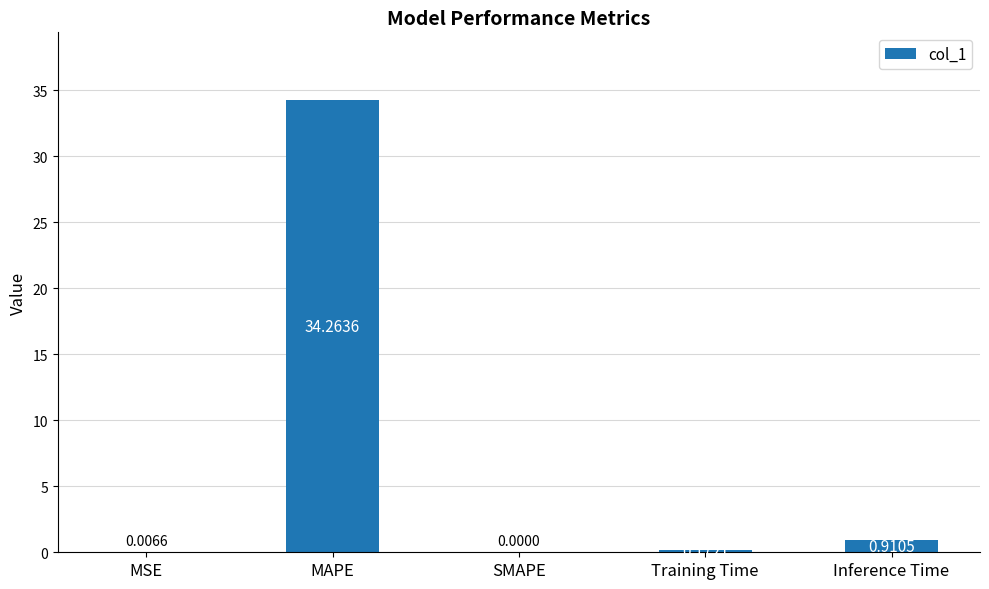

Which category has the highest value across all series?

MAPE